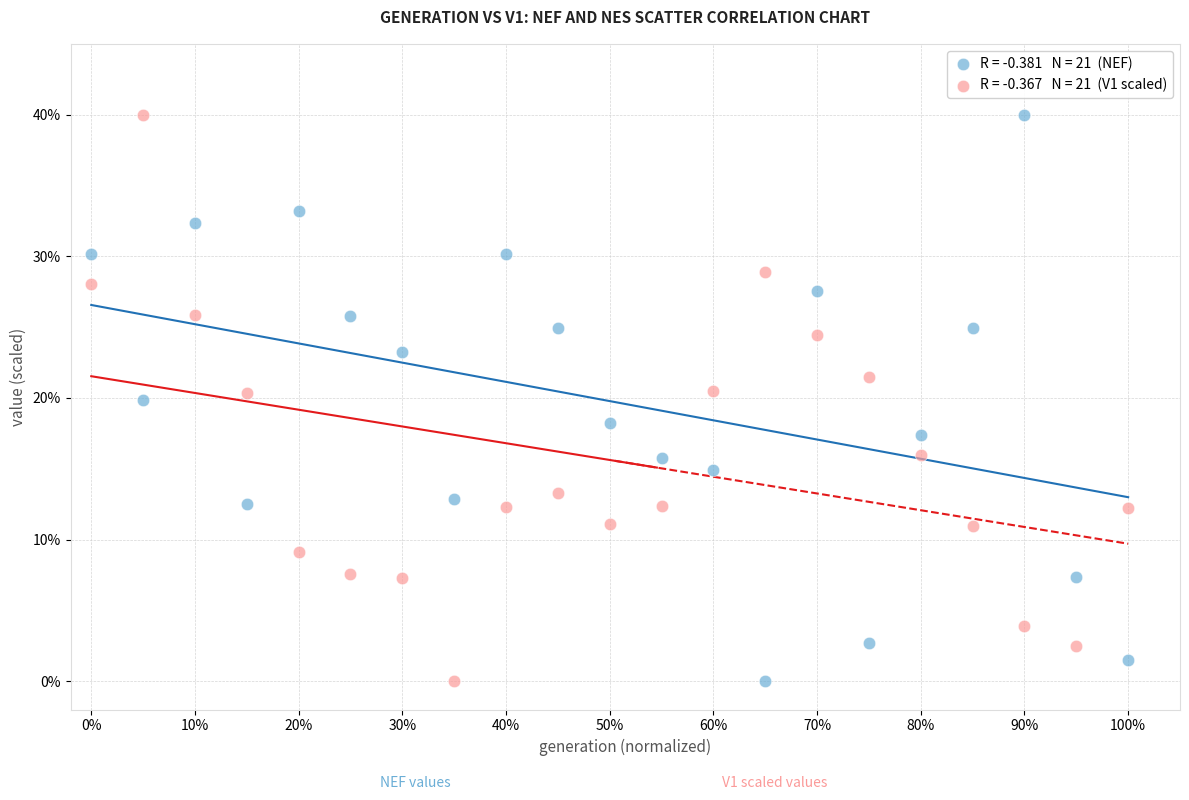

Across all data points, what is the range of Y values (max minus min)?

40.0